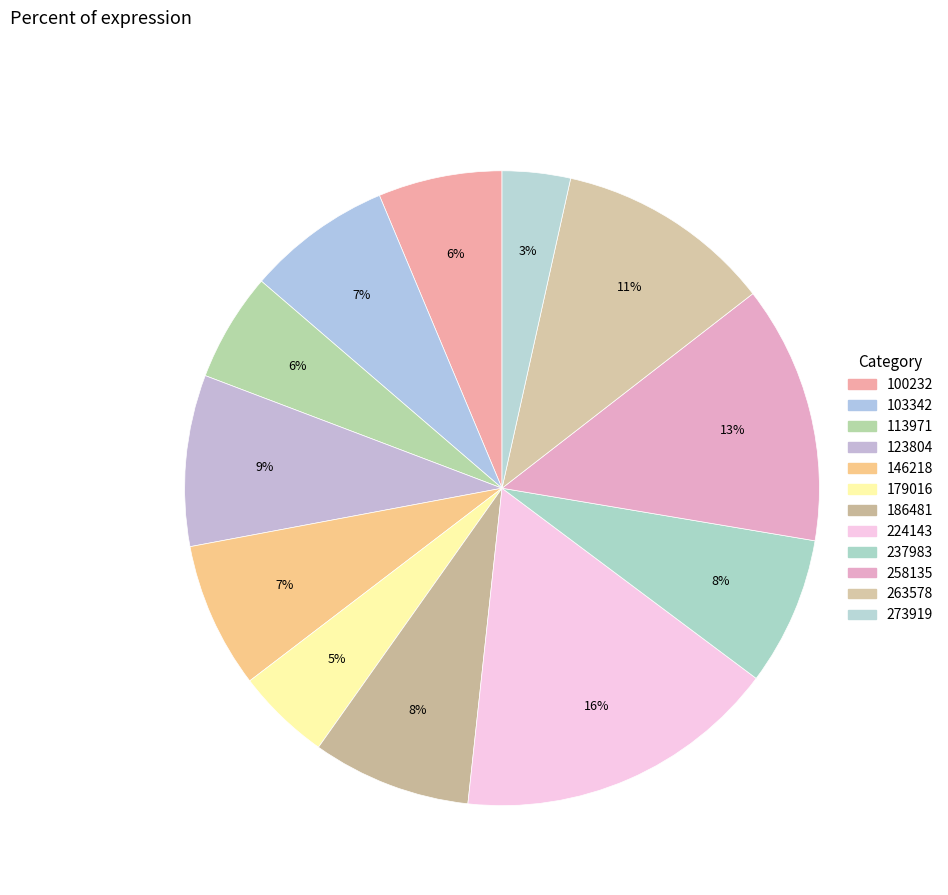

What is the smallest slice in the pie chart?

273919